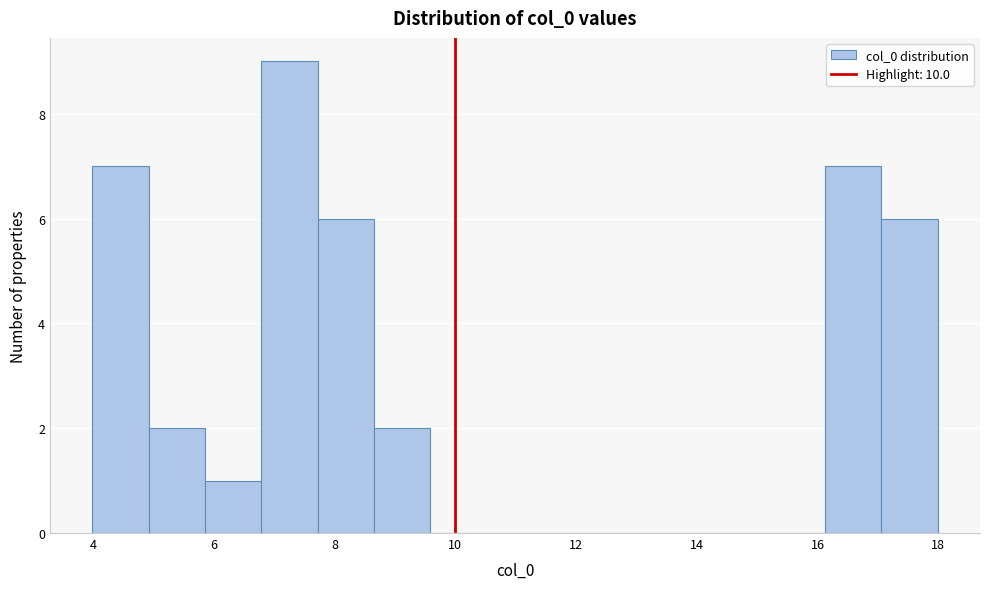

Which range on the x-axis has the tallest bar?

6.8 to 7.8